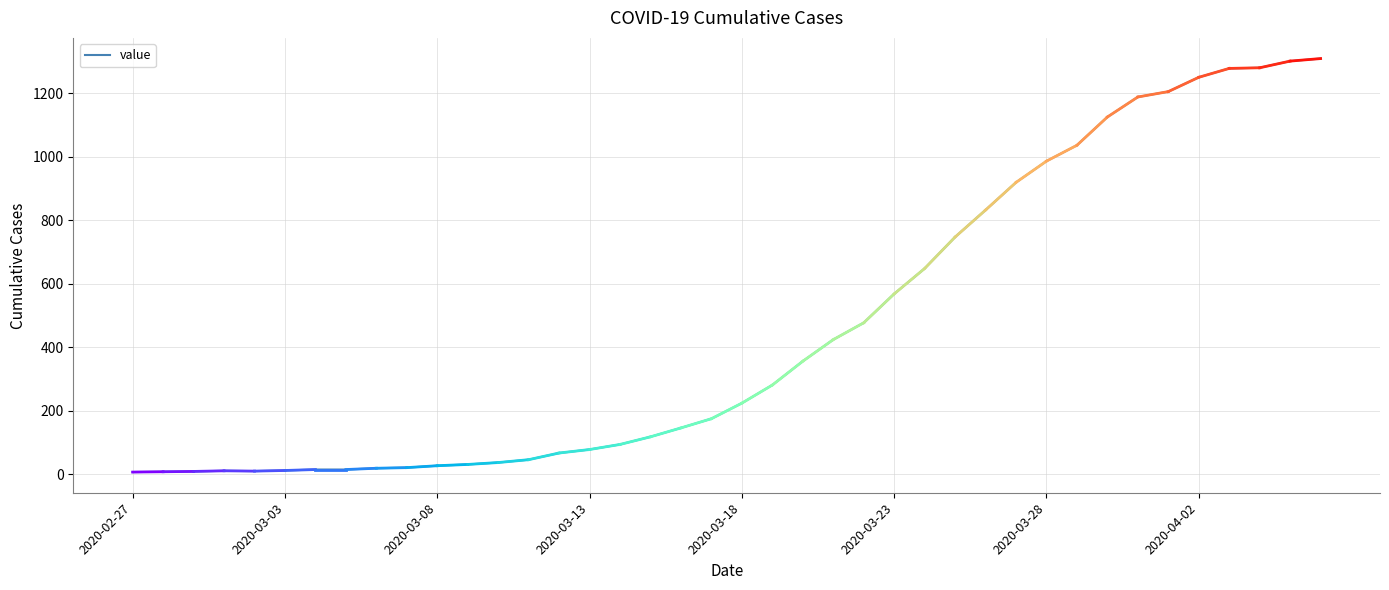

What is the greatest value displayed?

1309